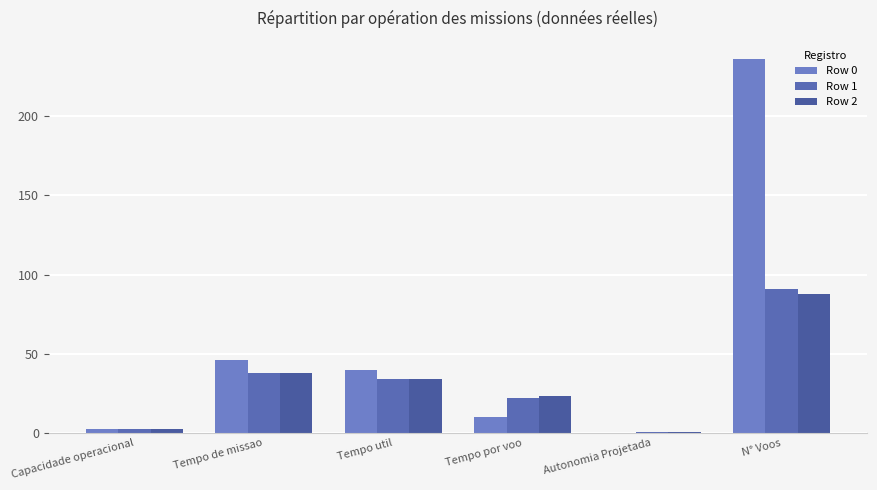

Which series has the largest total across all categories?

Row 0